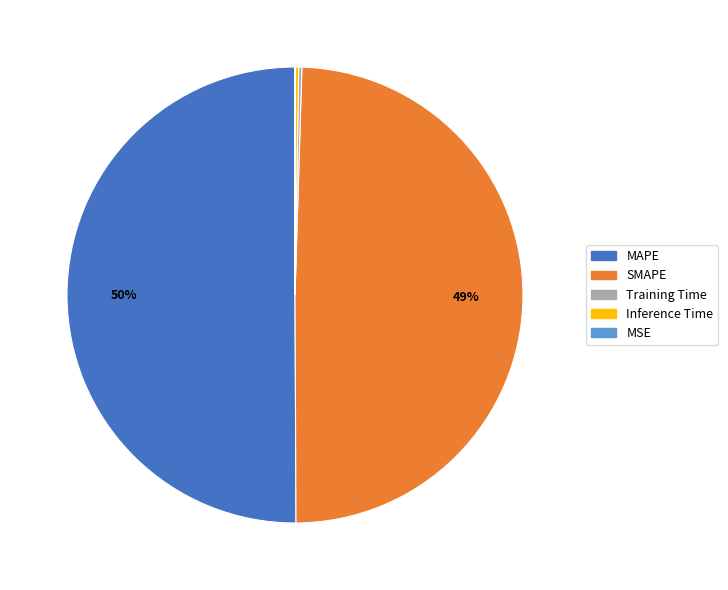

True or false: SMAPE accounts for 37% of the total.

False